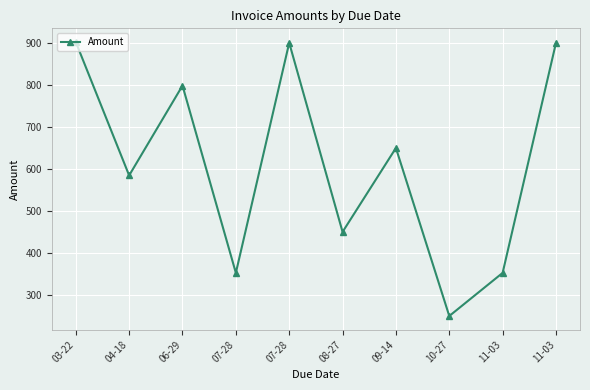

What is the average value?

614.5